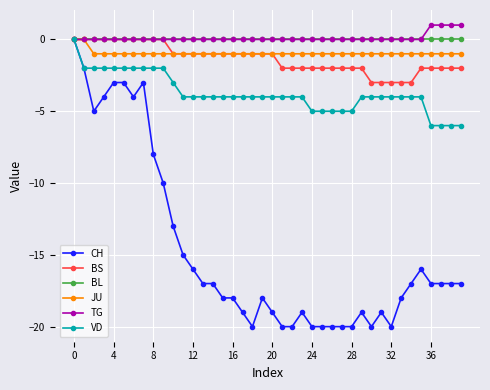

Count the number of data series in this chart.

6